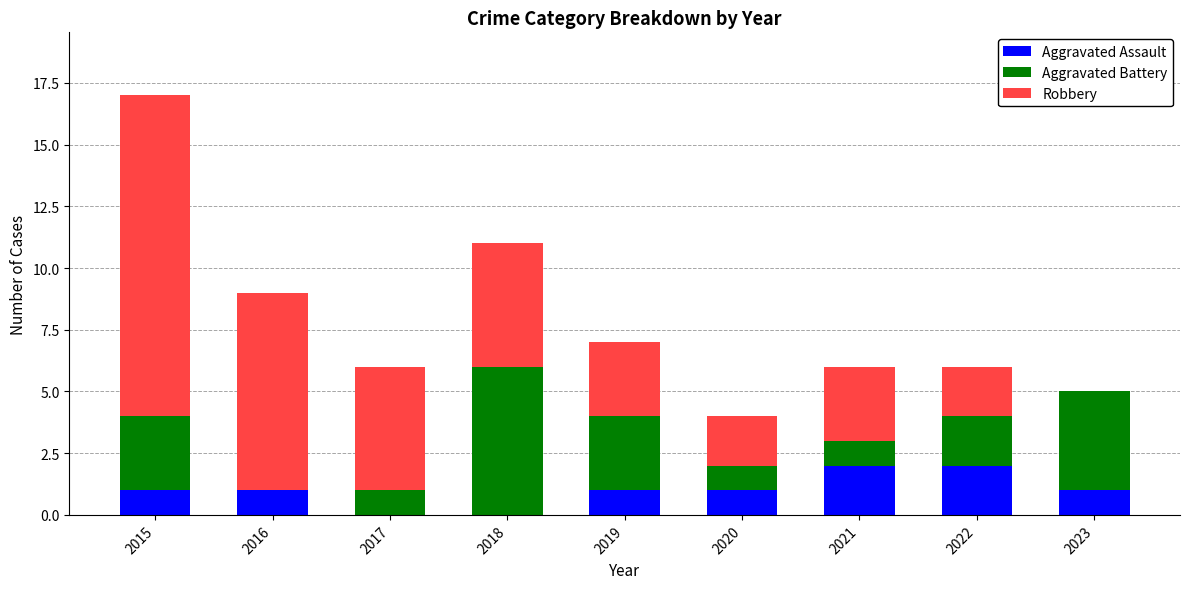

The value of Aggravated Assault at 2017 is -1. True or false?

False